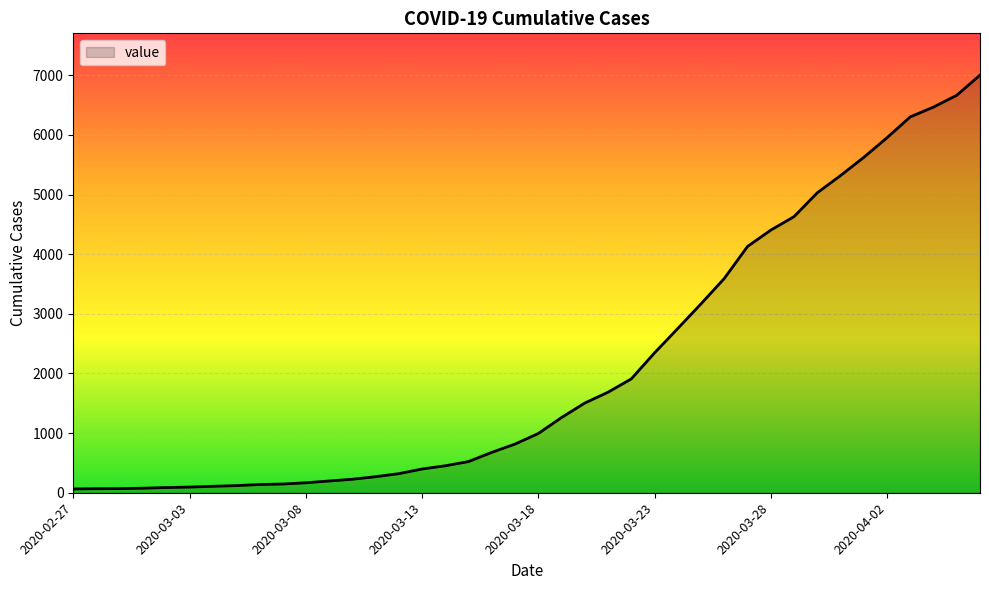

What is the maximum value shown in the chart?

7004